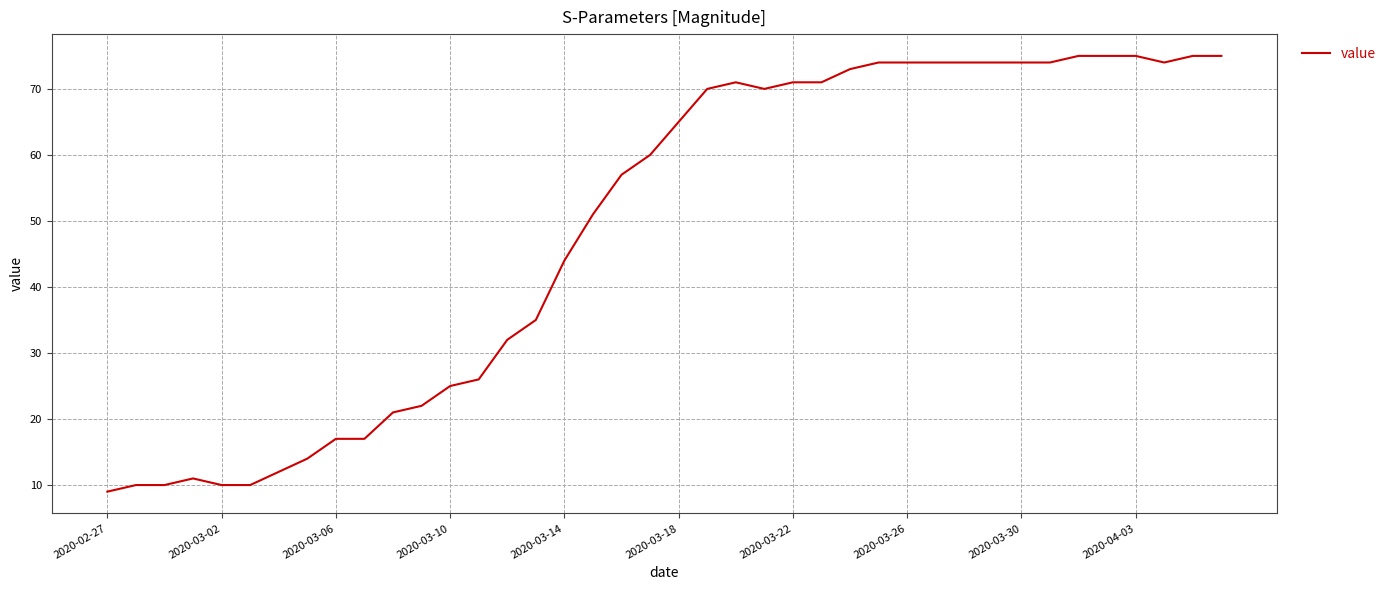

Does the chart have visible grid lines?

Yes